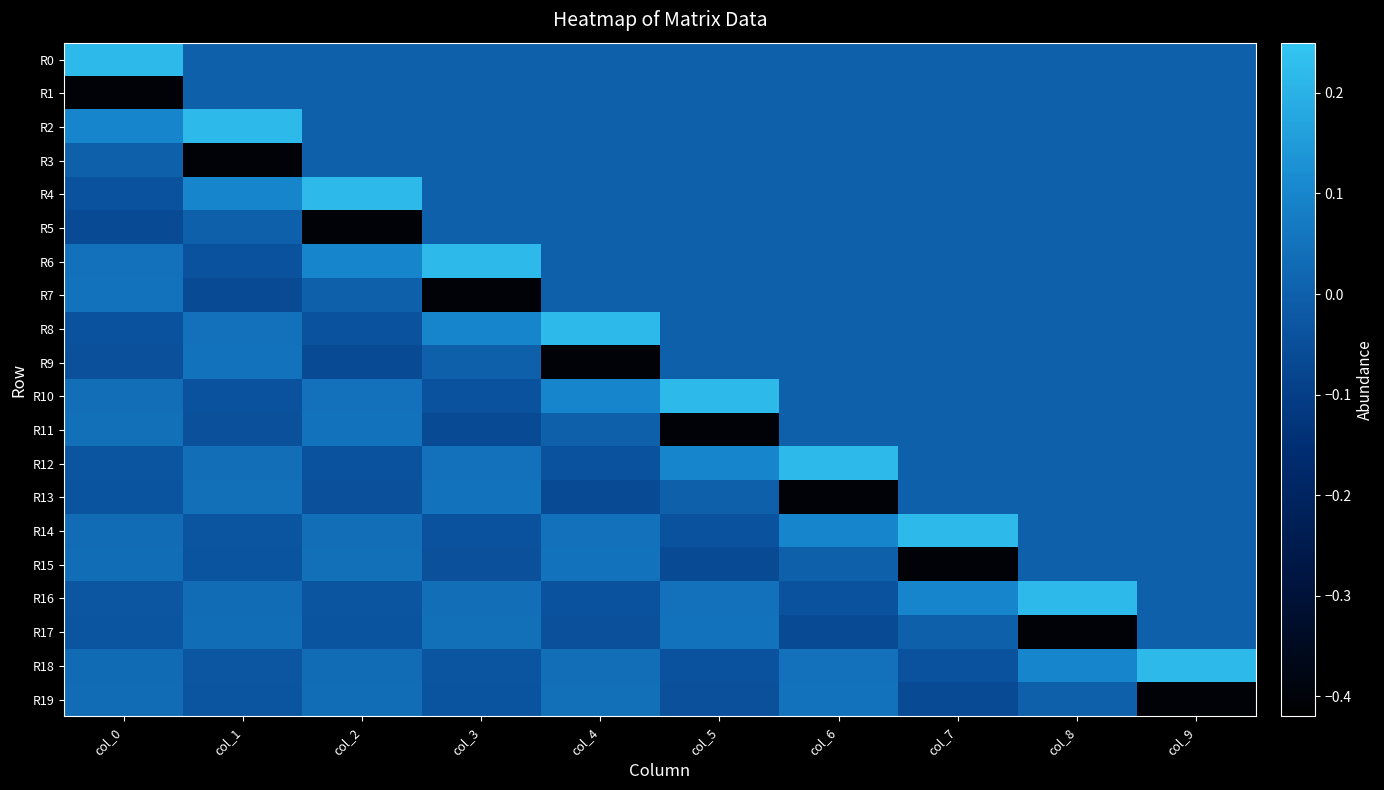

At col_1, list the series in order from largest to smallest.

R2, R4, R9, R8, R13, R12, R17, R16, R5, R0, R1, R18, R19, R14, R15, R6, R10, R11, R7, R3